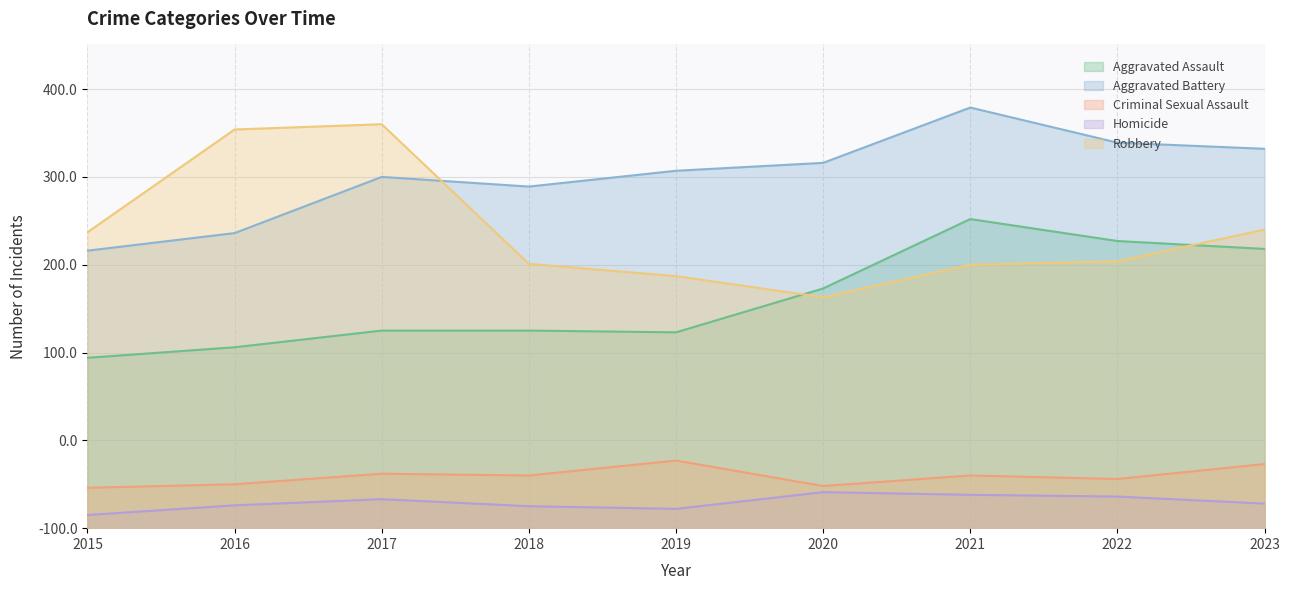

Where is the first local maximum for Robbery?

2017